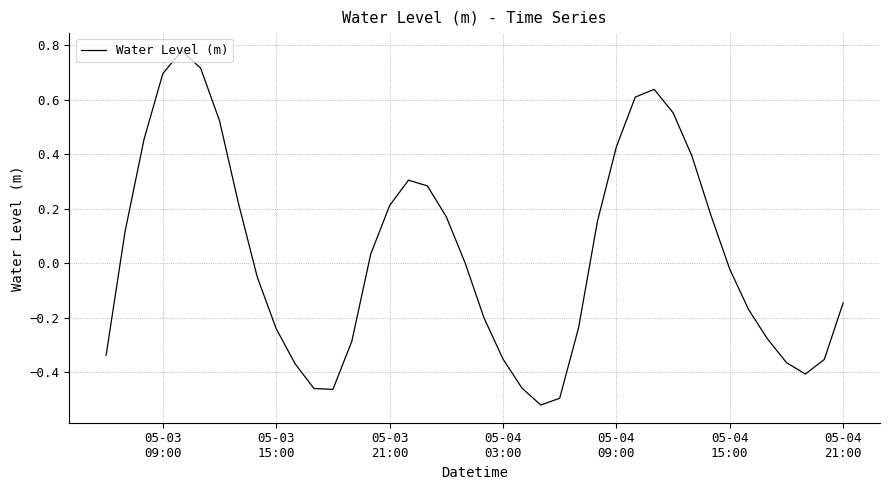

What is the difference between the maximum and minimum values?

1.3